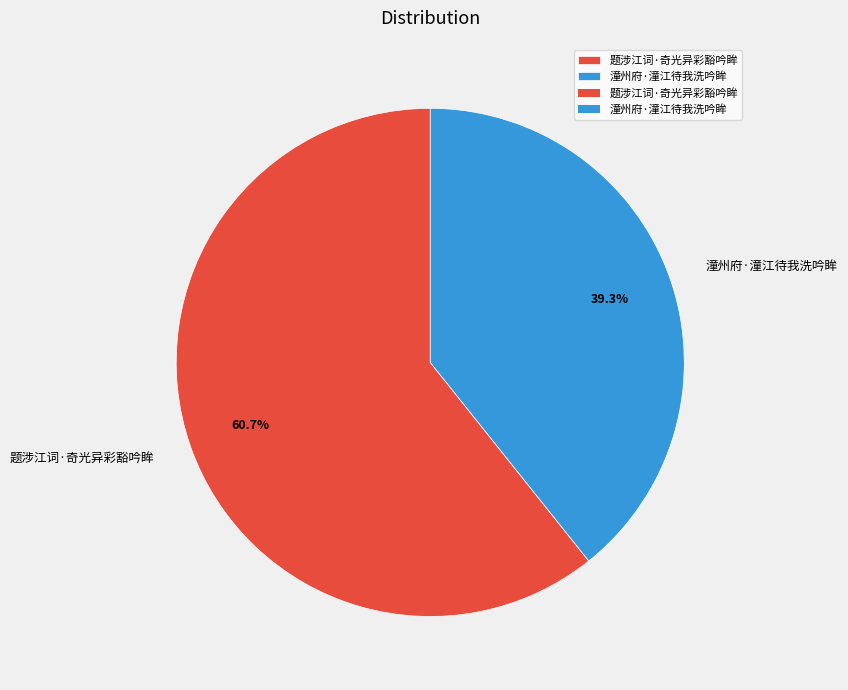

Which category has the biggest portion of the pie?

题涉江词·奇光异彩豁吟眸